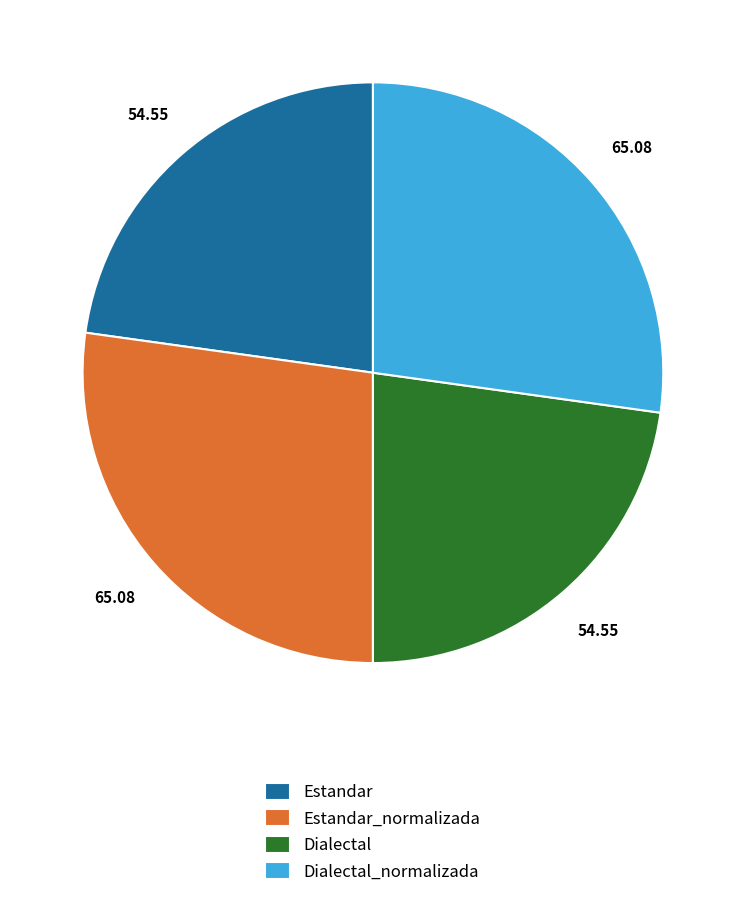

Does any single category account for the majority?

No